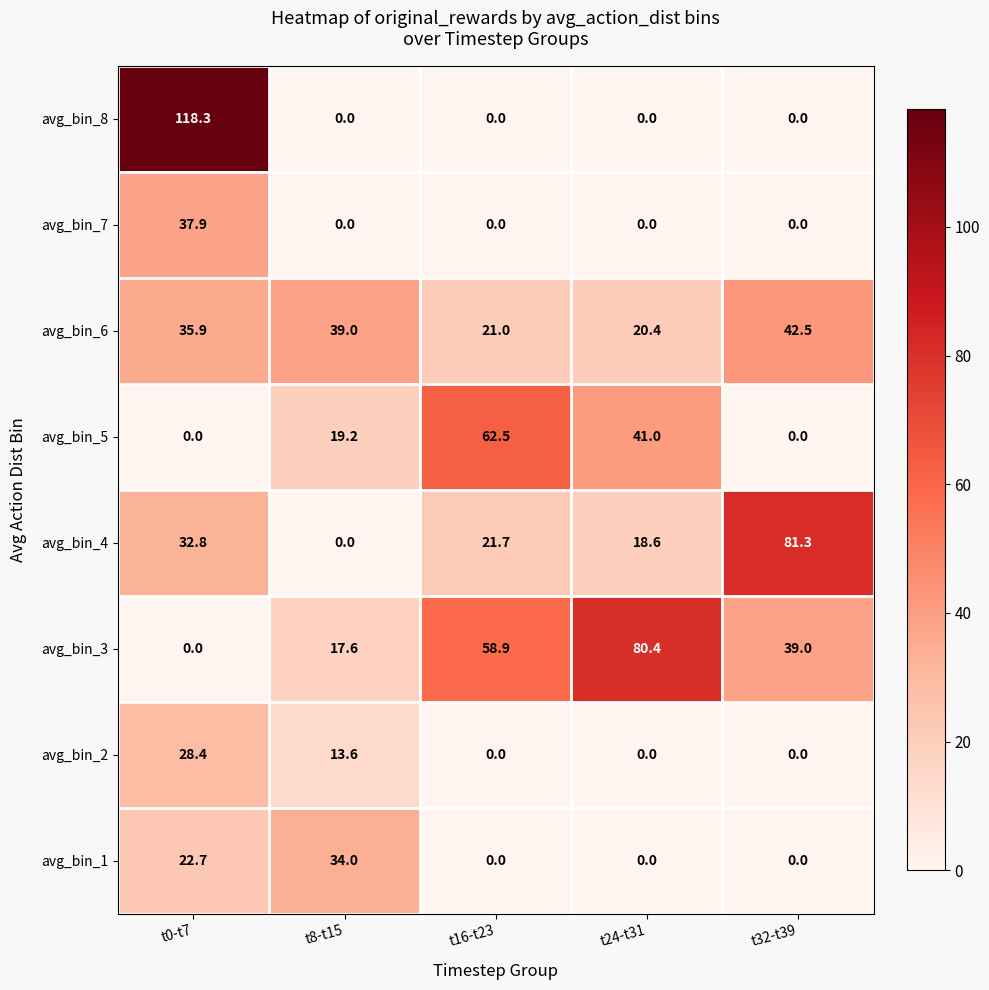

What is the total value across all series at t32-t39?

162.8